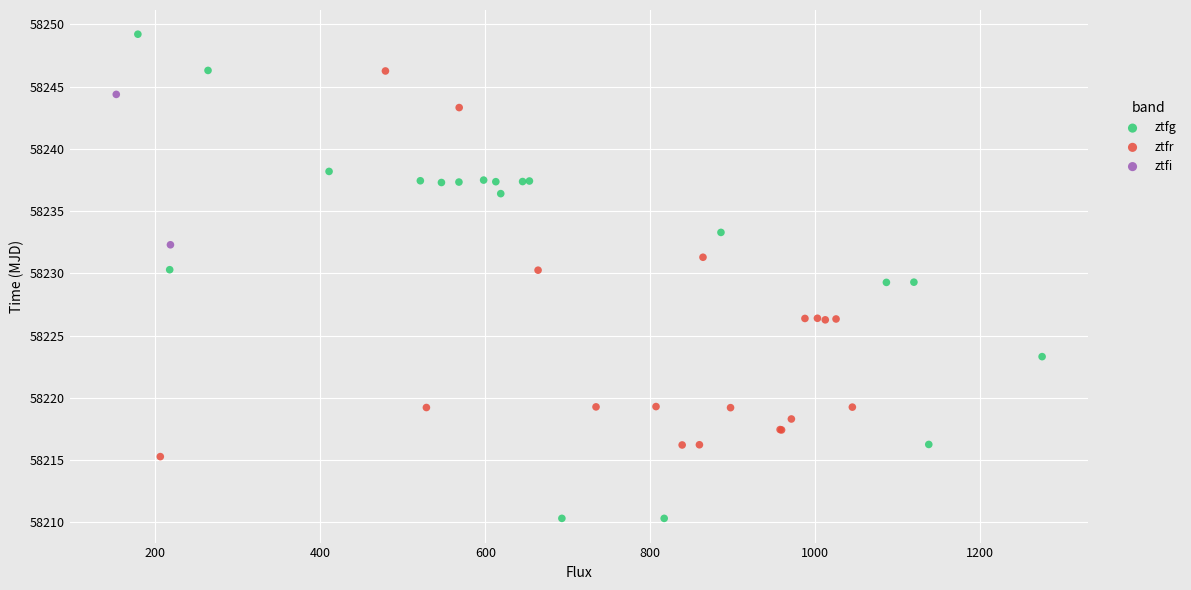

What are all the series names shown in the legend?

ztfg, ztfr, ztfi